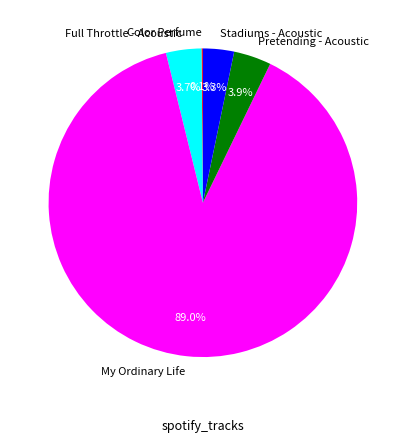

To the nearest percent, what portion does Pretending - Acoustic represent?

4%